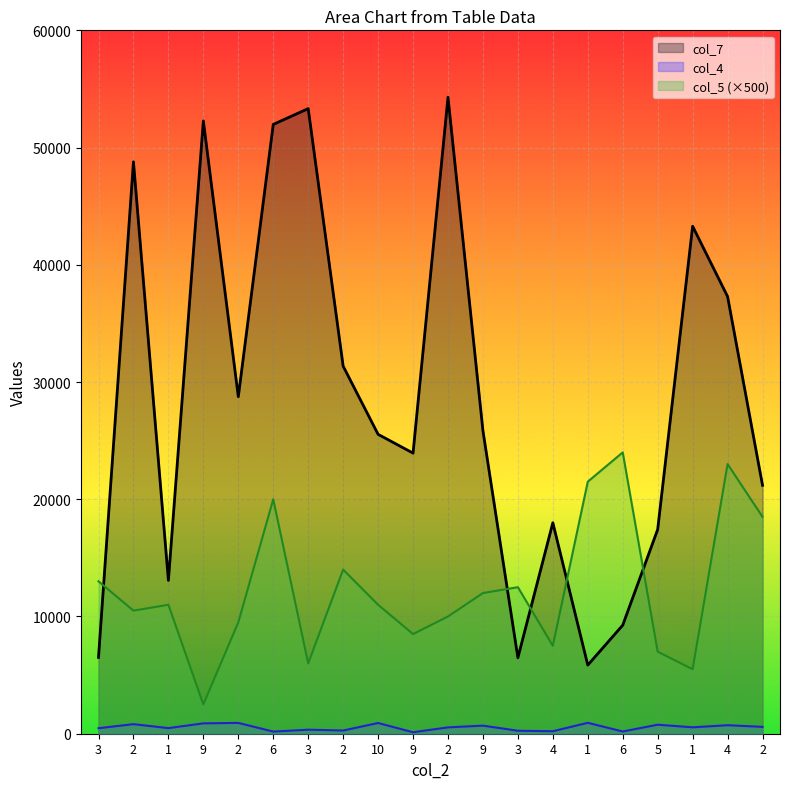

What is the spread (max minus min) of values at 2?

47969